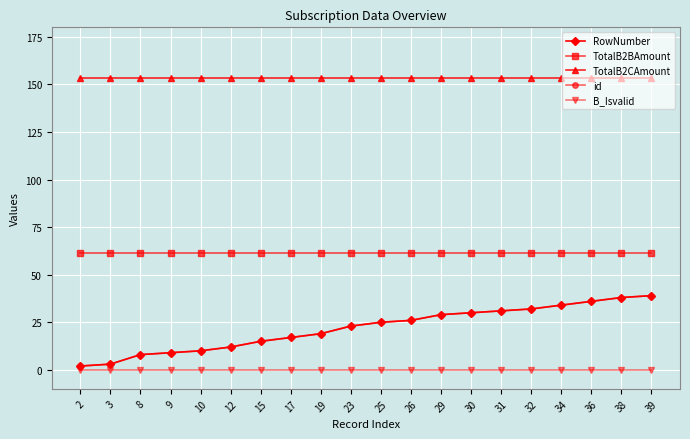

Where does the RowNumber series first go above 25?

26